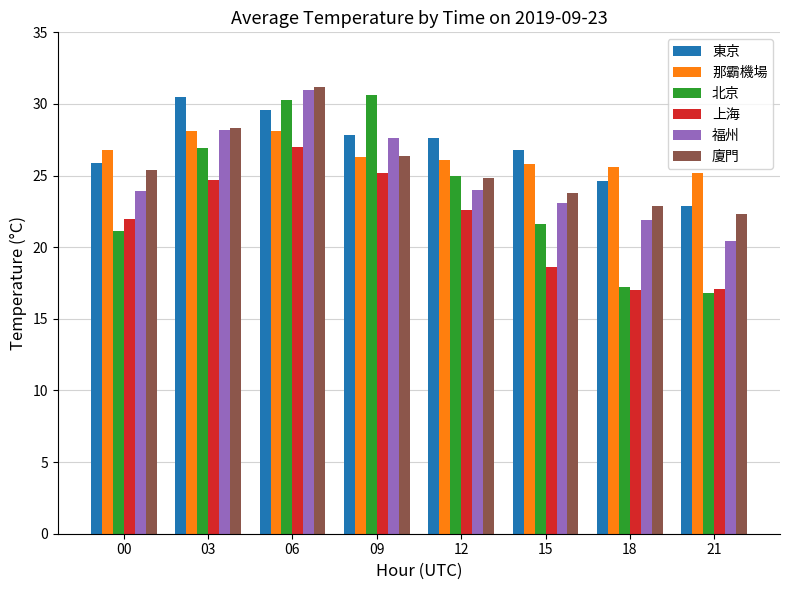

The value of 東京 at 03 is 39.7. True or false?

False